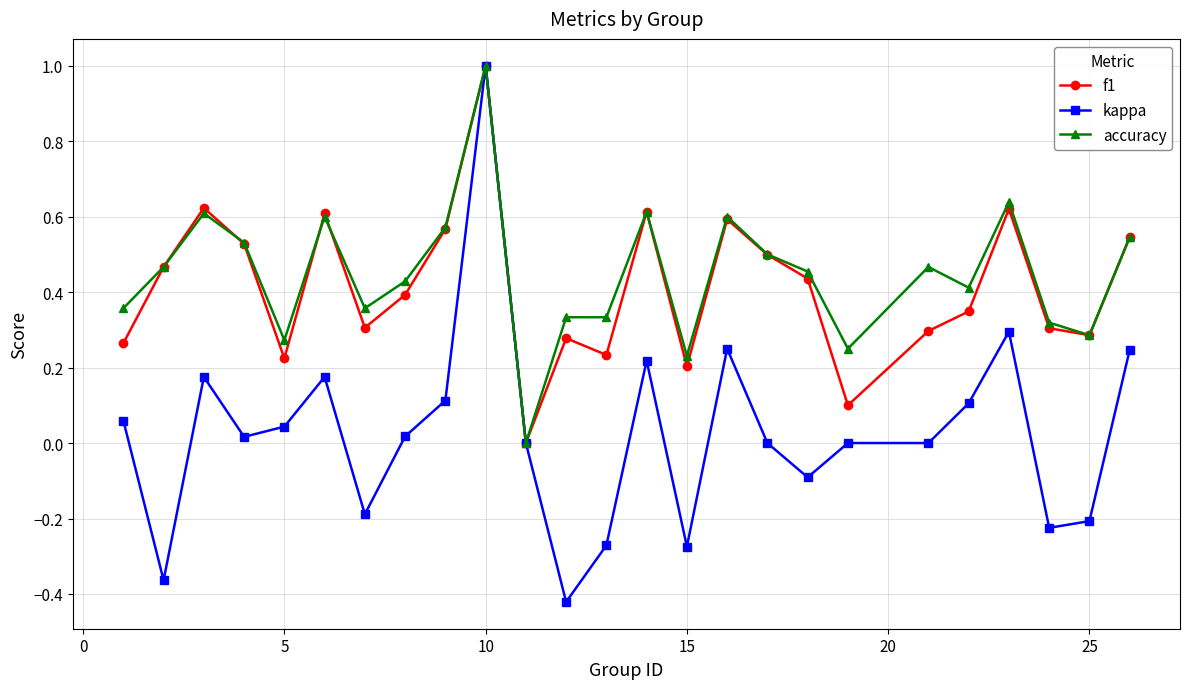

In f1, how many points are lower than both neighbors (excluding endpoints)?

7